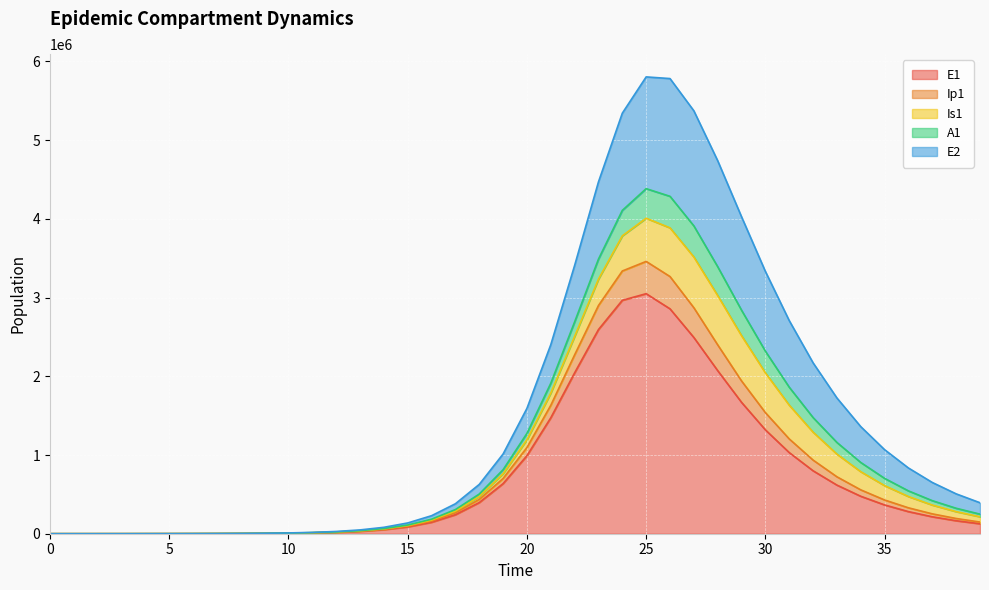

Is it true that A1 equals 71763.6 at 36?

True